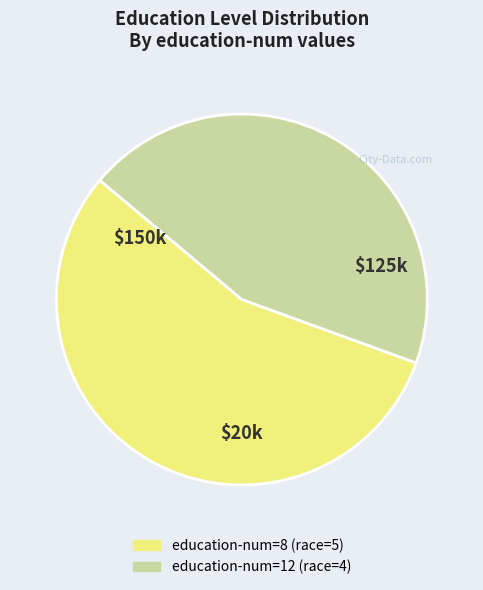

Does any single category account for the majority?

Yes